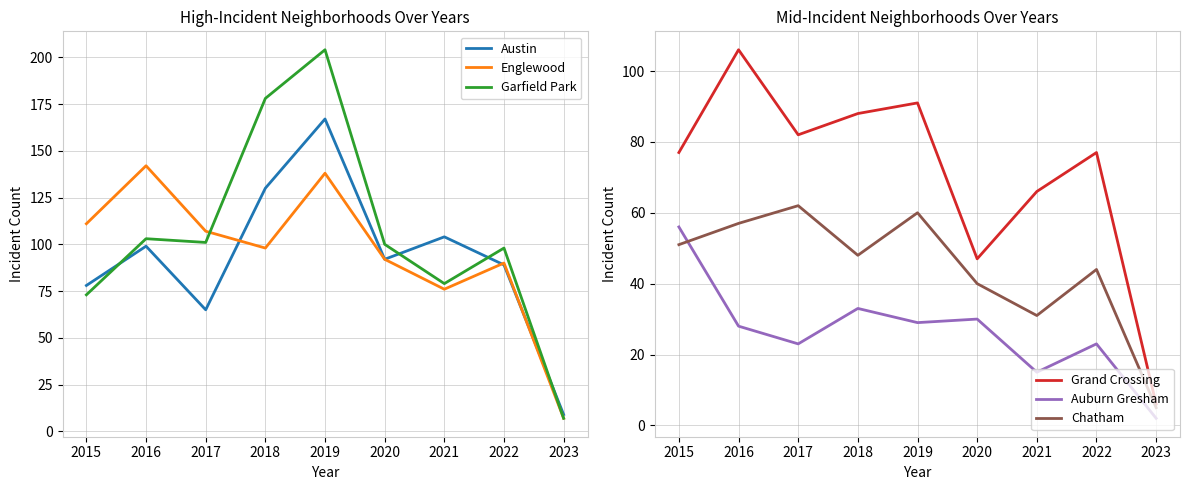

What is the difference between the Austin values at 2021 and 2017?

39